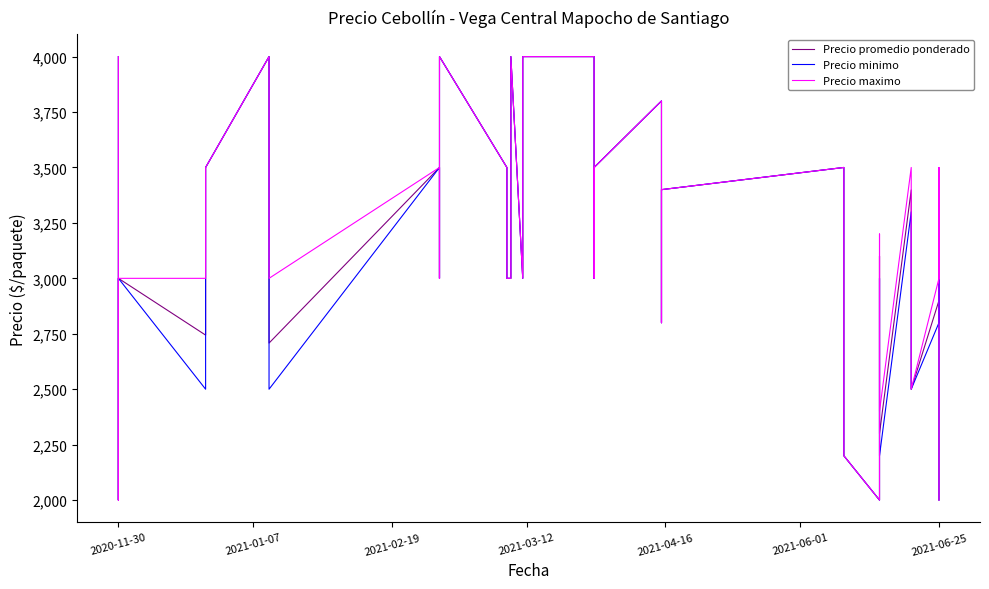

True or false: Precio maximo has more than 0 interior local peaks.

True